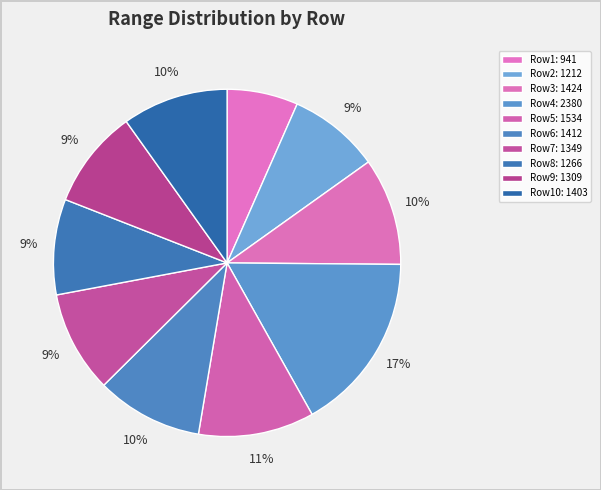

To the nearest percent, what is the average slice percentage?

10%